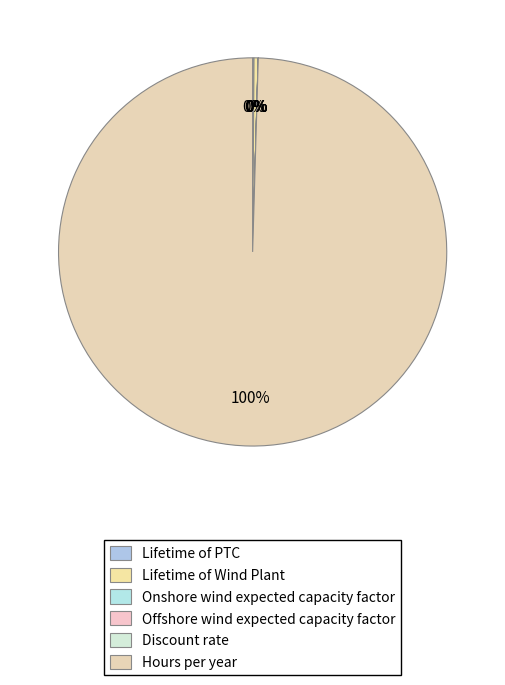

Combined, do Onshore wind expected capacity factor and Hours per year account for over 50%?

Yes